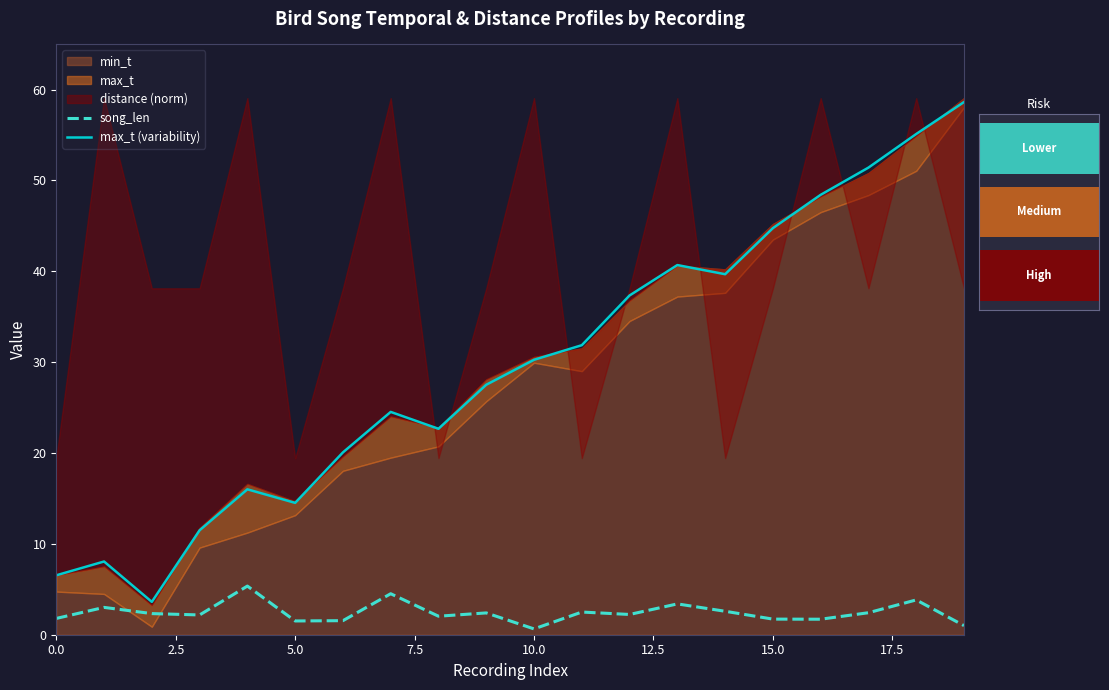

What is the minimum value for song_len?

0.6